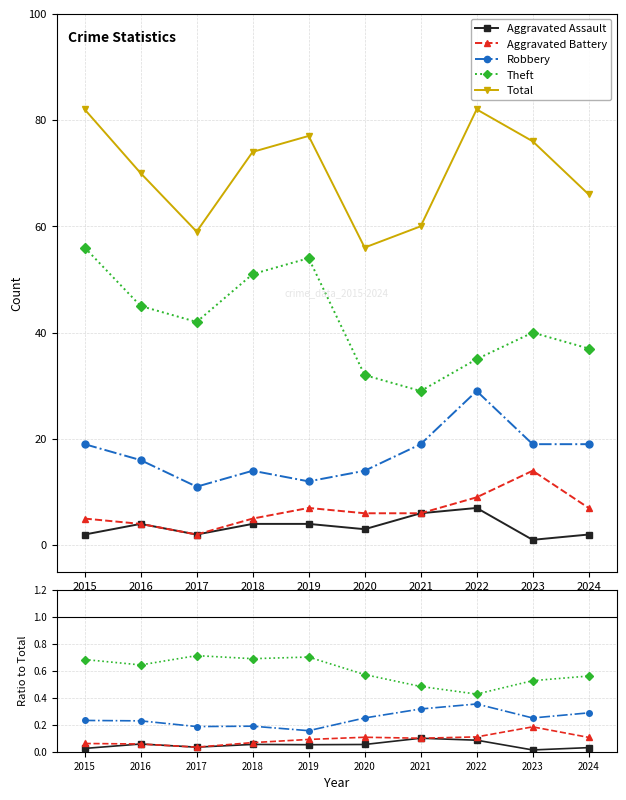

Reading left to right, list all the values displayed in this chart.

Aggravated Assault: 2015=0.0	2016=0.1	2017=0.0	2018=0.1	2019=0.1	2020=0.1	2021=0.1	2022=0.1	2023=0.0	2024=0.0
Aggravated Battery: 2015=0.1	2016=0.1	2017=0.0	2018=0.1	2019=0.1	2020=0.1	2021=0.1	2022=0.1	2023=0.2	2024=0.1
Robbery: 2015=0.2	2016=0.2	2017=0.2	2018=0.2	2019=0.2	2020=0.2	2021=0.3	2022=0.4	2023=0.2	2024=0.3
Theft: 2015=0.7	2016=0.6	2017=0.7	2018=0.7	2019=0.7	2020=0.6	2021=0.5	2022=0.4	2023=0.5	2024=0.6
Total: 2015=82.0	2016=70.0	2017=59.0	2018=74.0	2019=77.0	2020=56.0	2021=60.0	2022=82.0	2023=76.0	2024=66.0